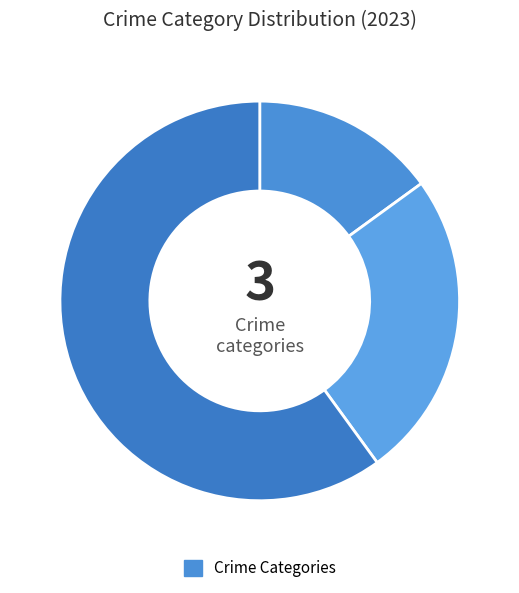

How many segments does this pie chart have?

3